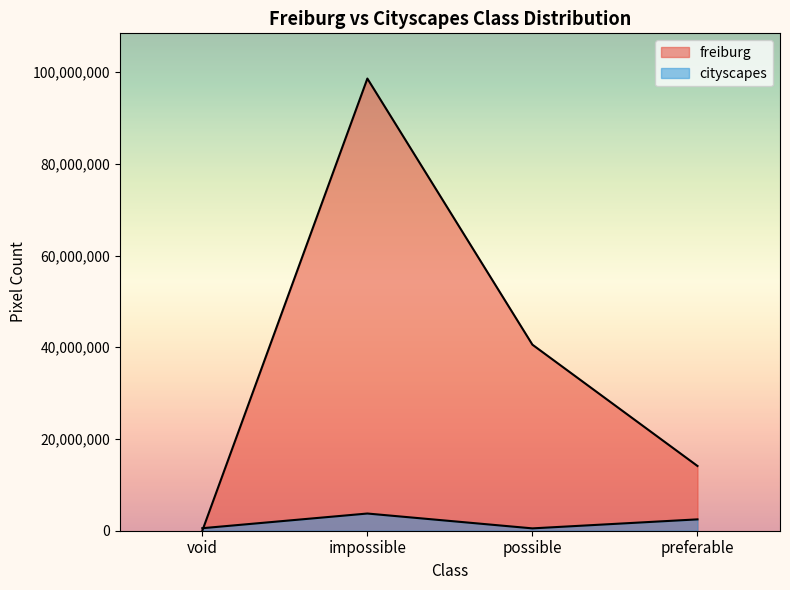

Does the chart have visible grid lines?

No